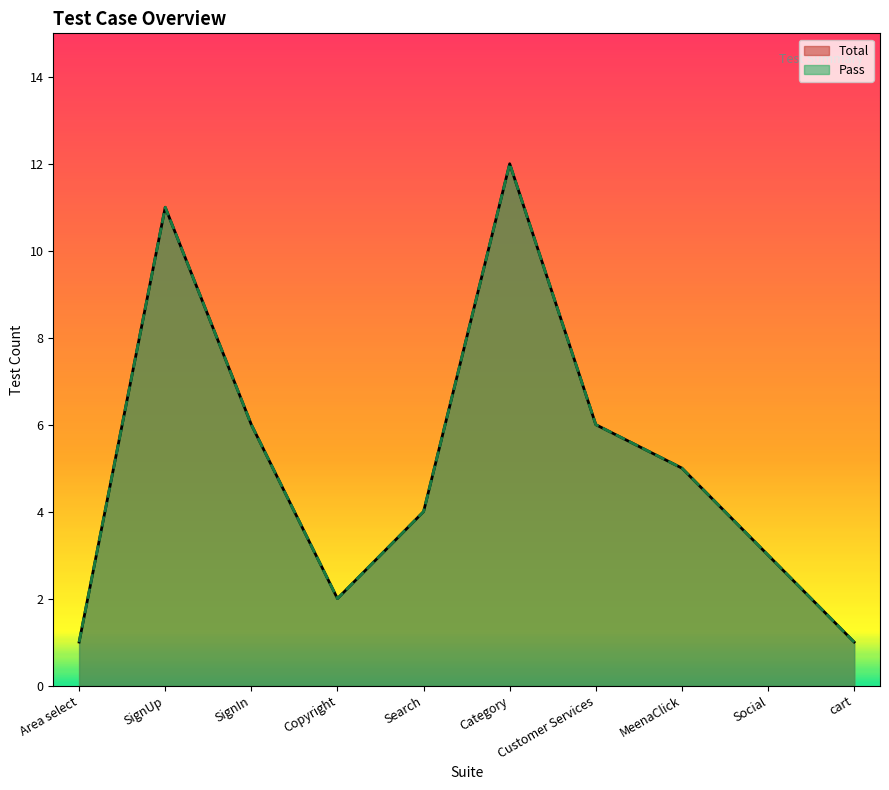

Which series changed the most between Area select and SignIn?

Total